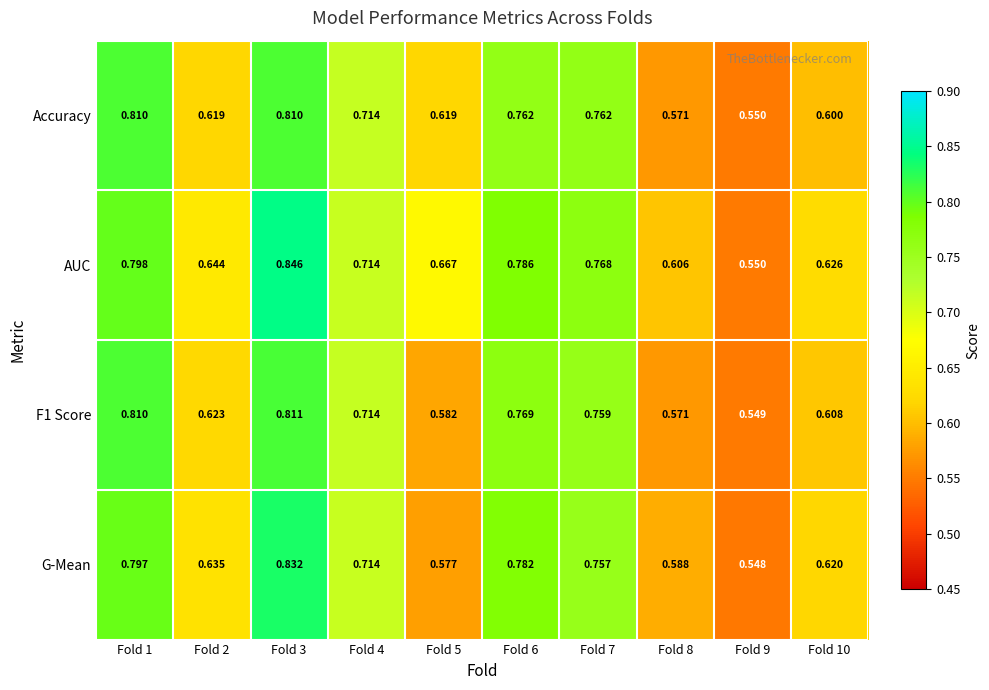

At how many categories does at least one series exceed 0?

10